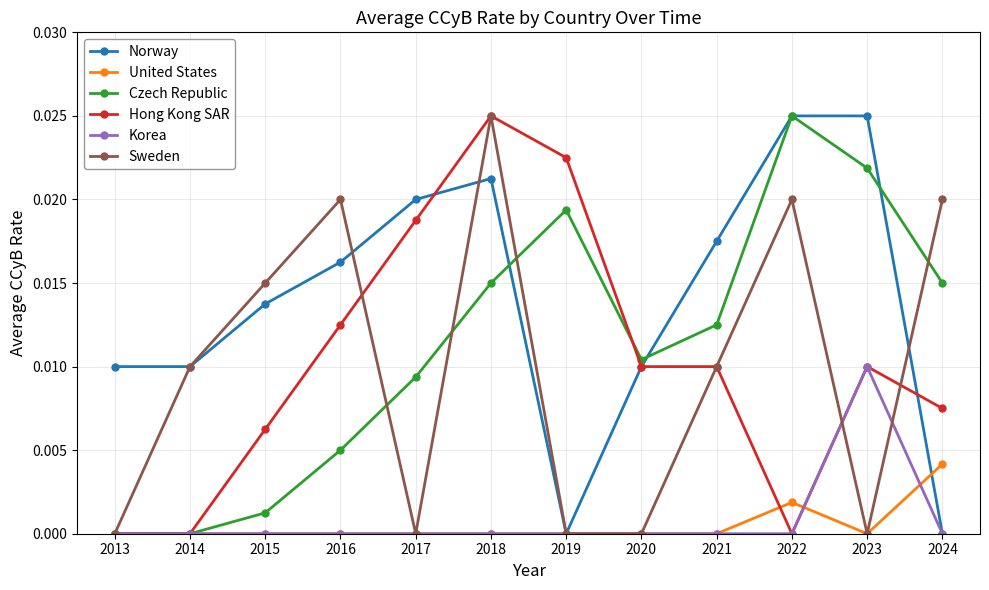

Which series has the largest total across all categories?

Norway